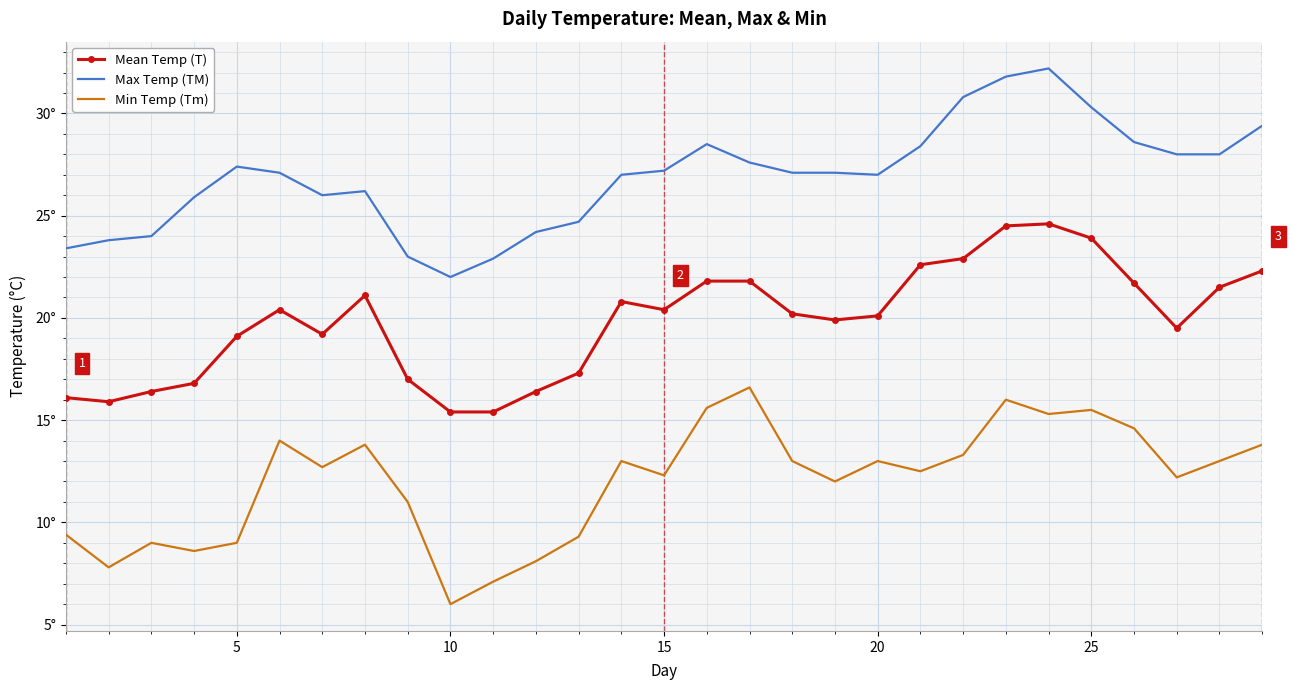

What are all the series names shown in the legend?

Mean Temp (T), Max Temp (TM), Min Temp (Tm)